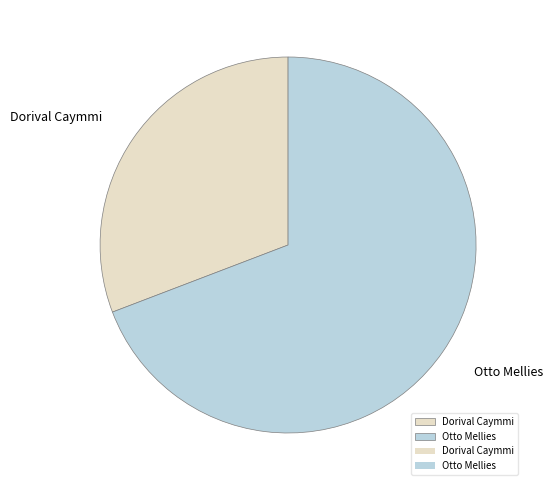

Rank the categories by value from lowest to highest.

Dorival Caymmi, Otto Mellies